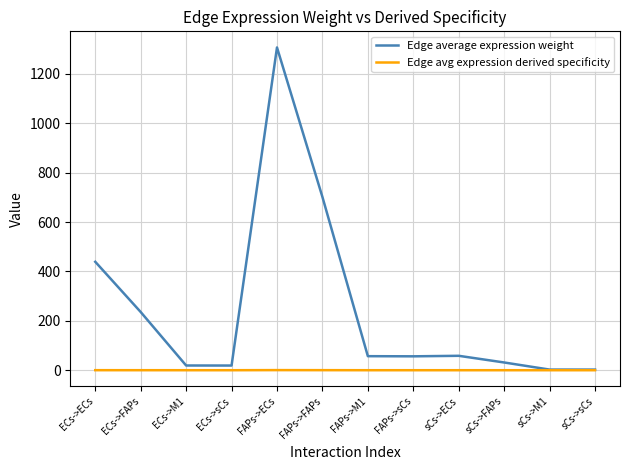

Which series has the widest spread of values?

Edge average expression weight